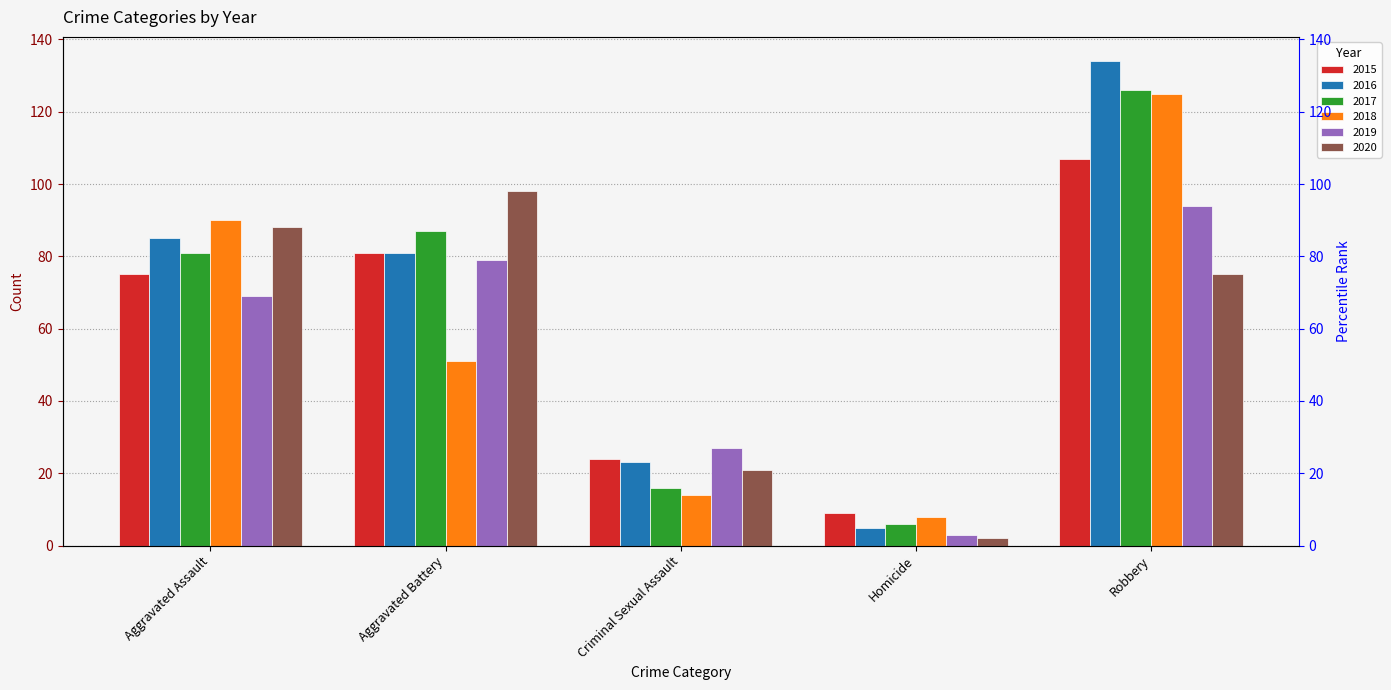

How many data points in 2017 are less than 81?

2